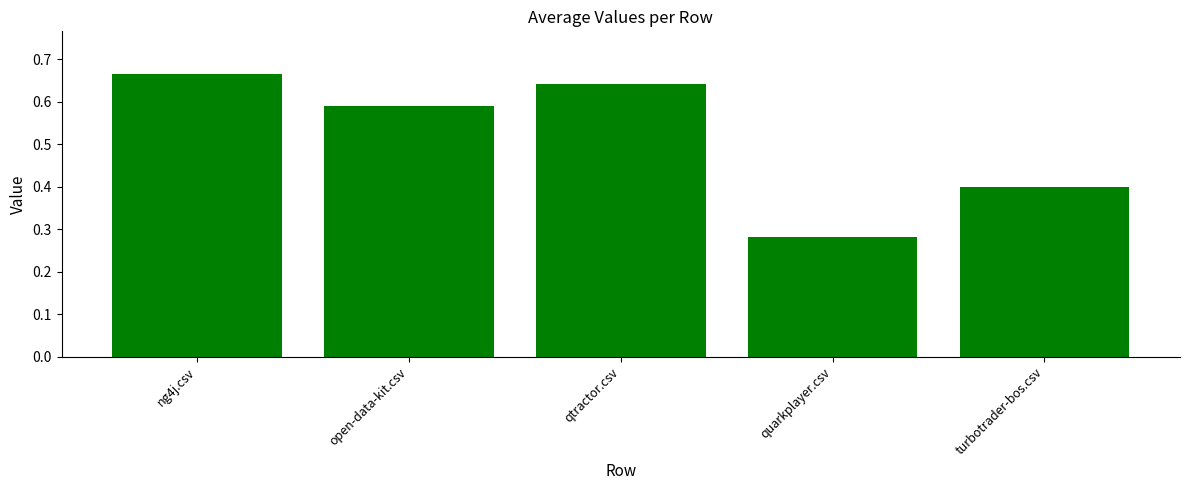

List the labels in order of value, largest first.

ng4j.csv, qtractor.csv, open-data-kit.csv, turbotrader-bos.csv, quarkplayer.csv